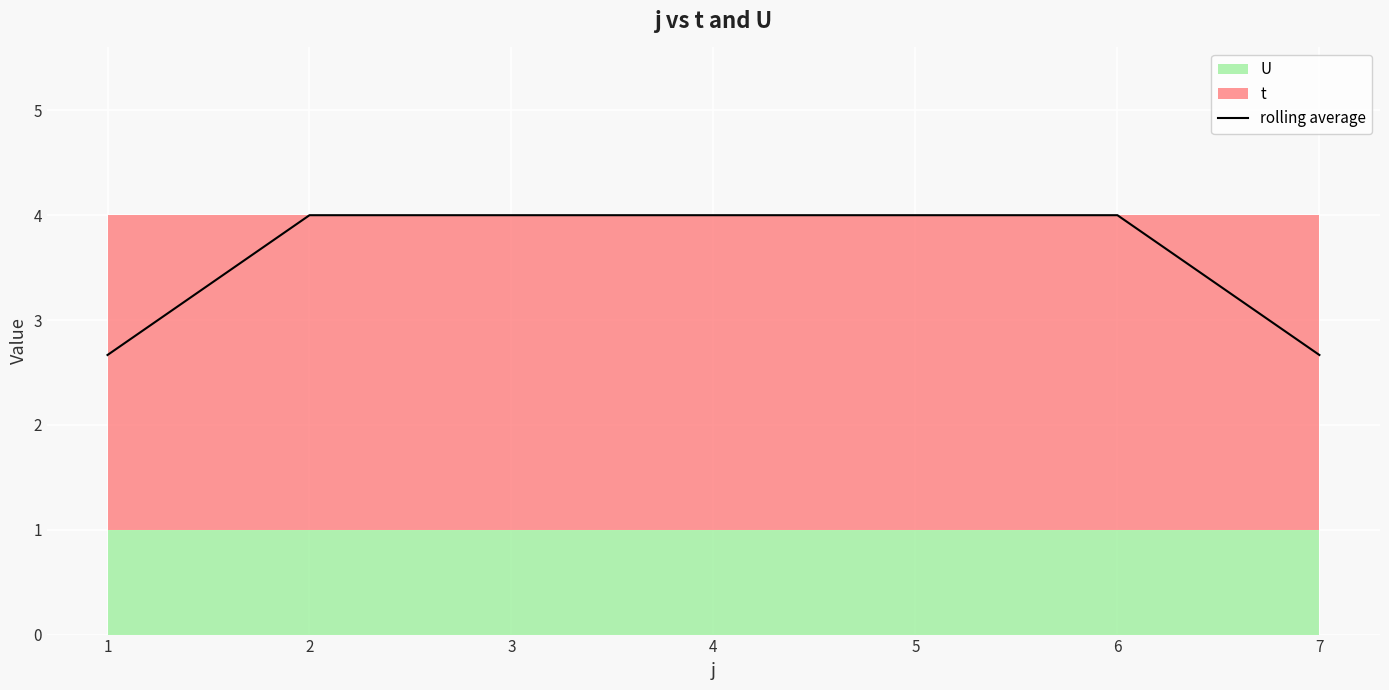

What is the difference between the maximum and second lowest values?

1.3